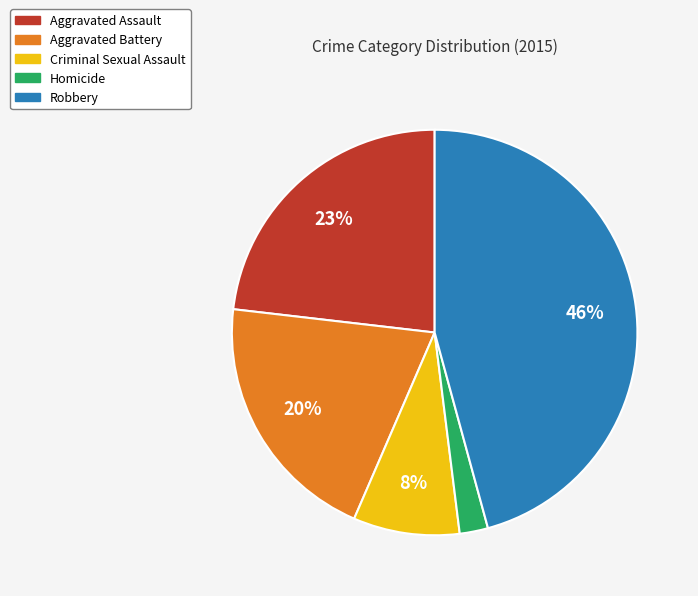

Rank the categories by value from lowest to highest.

Homicide, Criminal Sexual Assault, Aggravated Battery, Aggravated Assault, Robbery